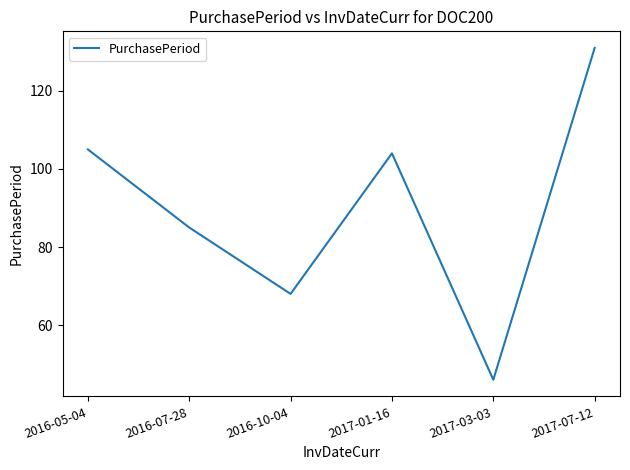

How many values are below 104?

3